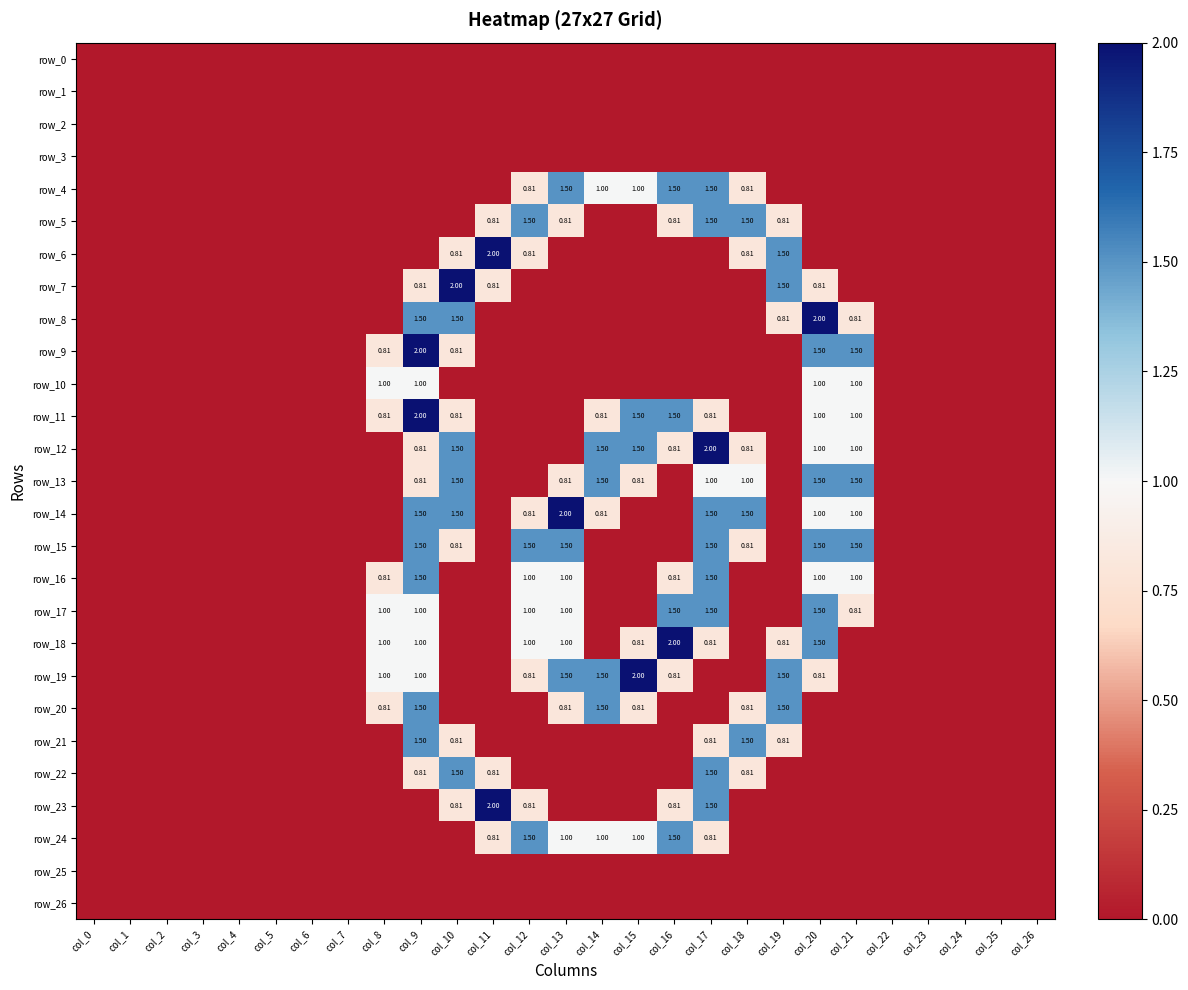

What is the sum of all row_18 values?

9.9